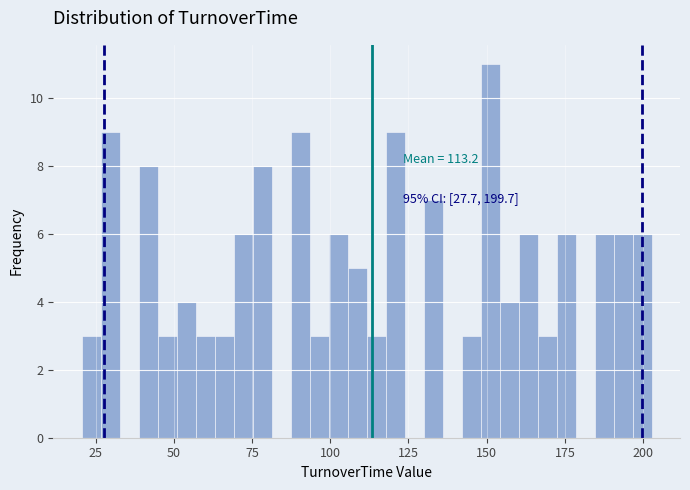

Around what value on the x-axis is the tallest bar? Give the approximate position of its centre, as read against the axis.

150